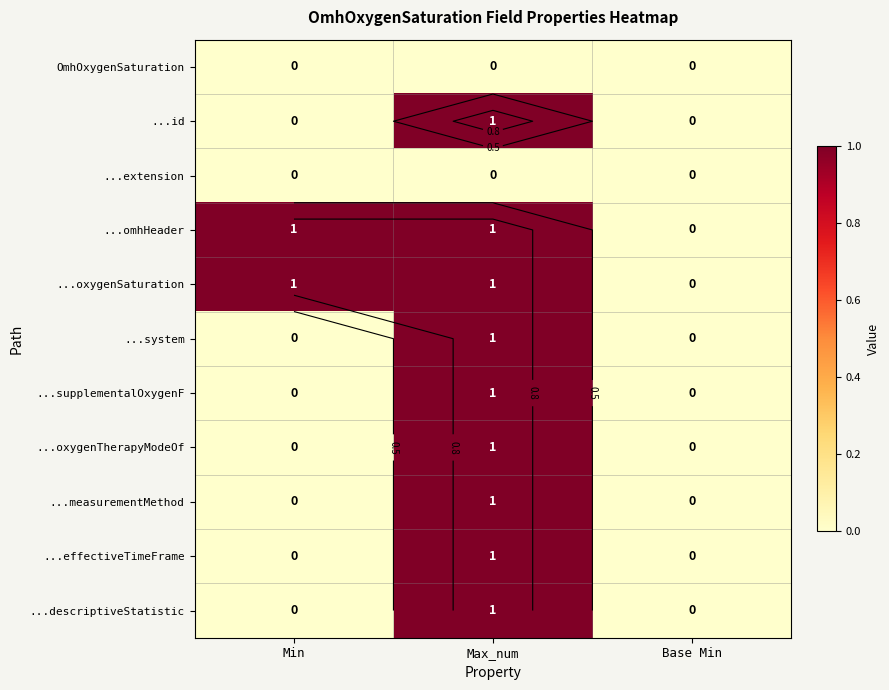

How many values in ...oxygenSaturation are above zero?

2